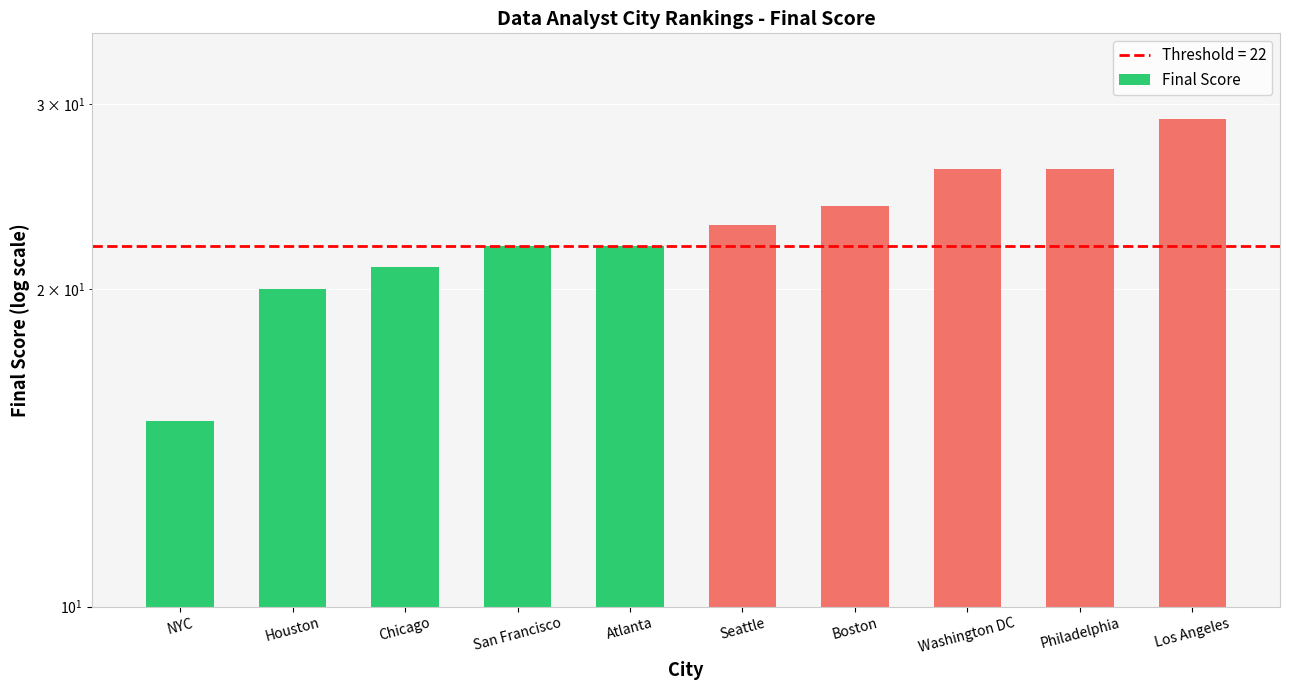

What is the change in value from Boston to Los Angeles?

+5